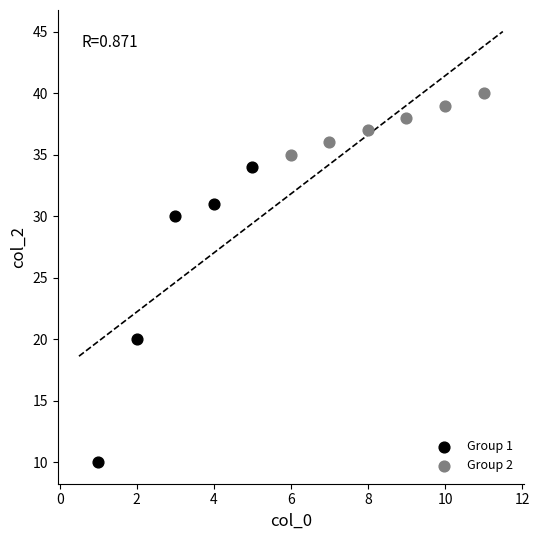

Which series reaches the maximum Y coordinate?

Group 2